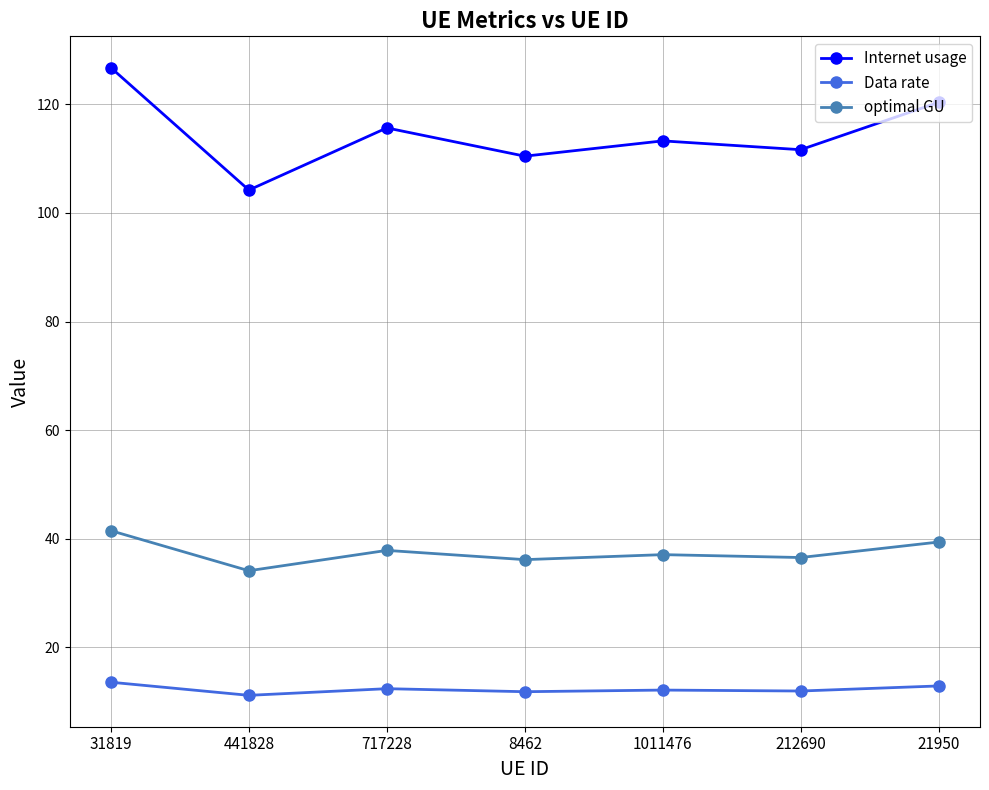

At which category is the sum across all series the highest?

31819